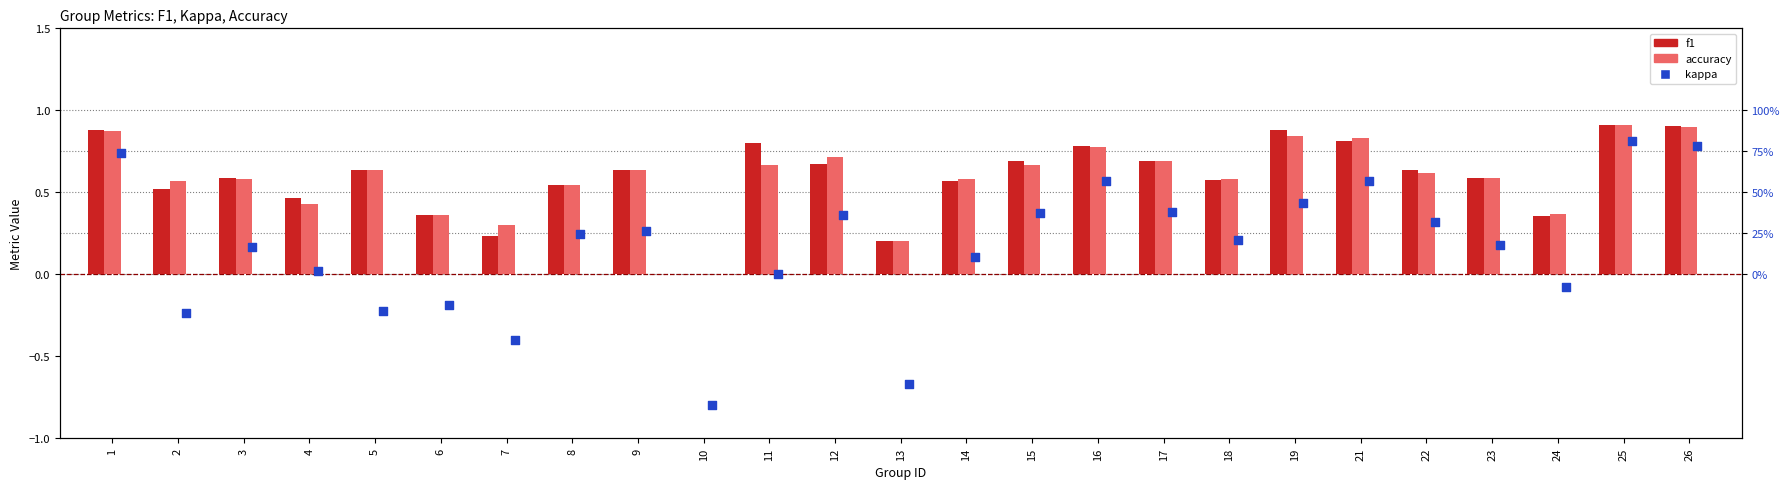

Which series has the widest spread of Y values?

kappa